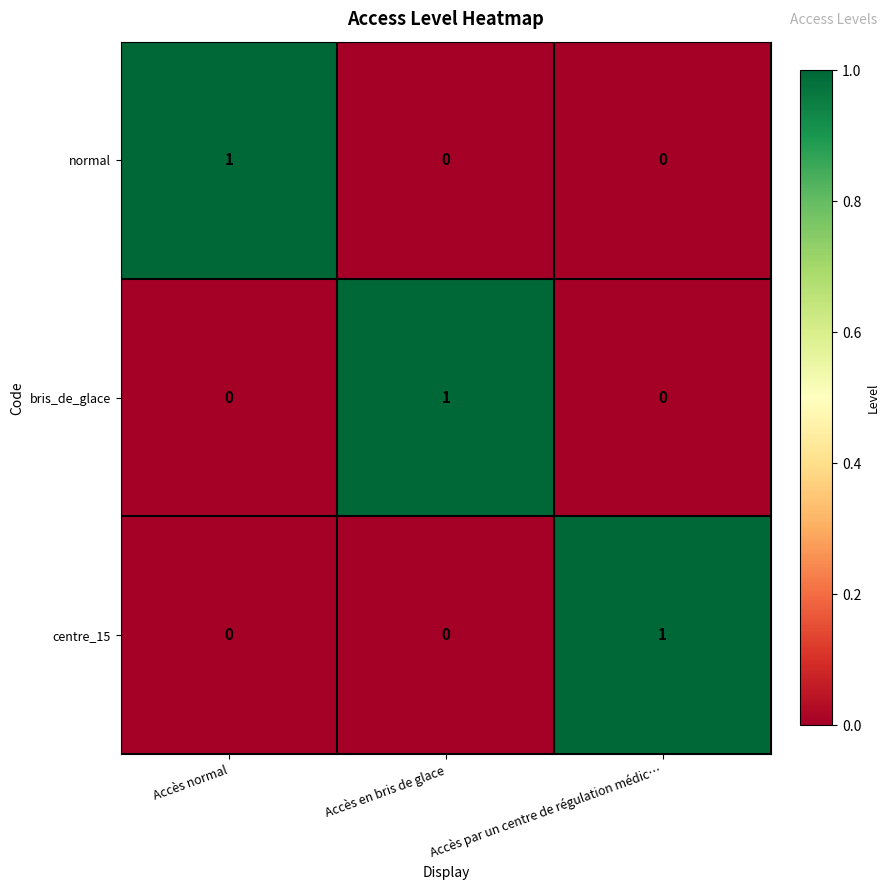

The centre_15 series shows 0 at Accès normal. True or false?

True